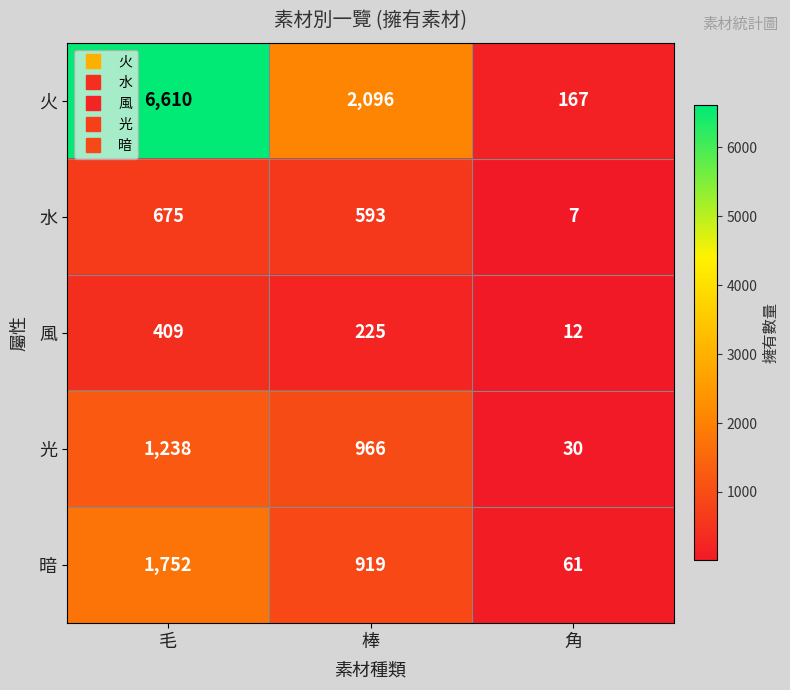

At 角, list the series in order from smallest to largest.

水, 風, 光, 暗, 火